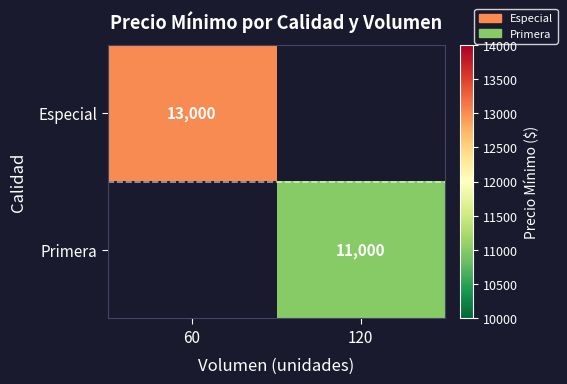

At how many categories does at least one series exceed 11656?

1